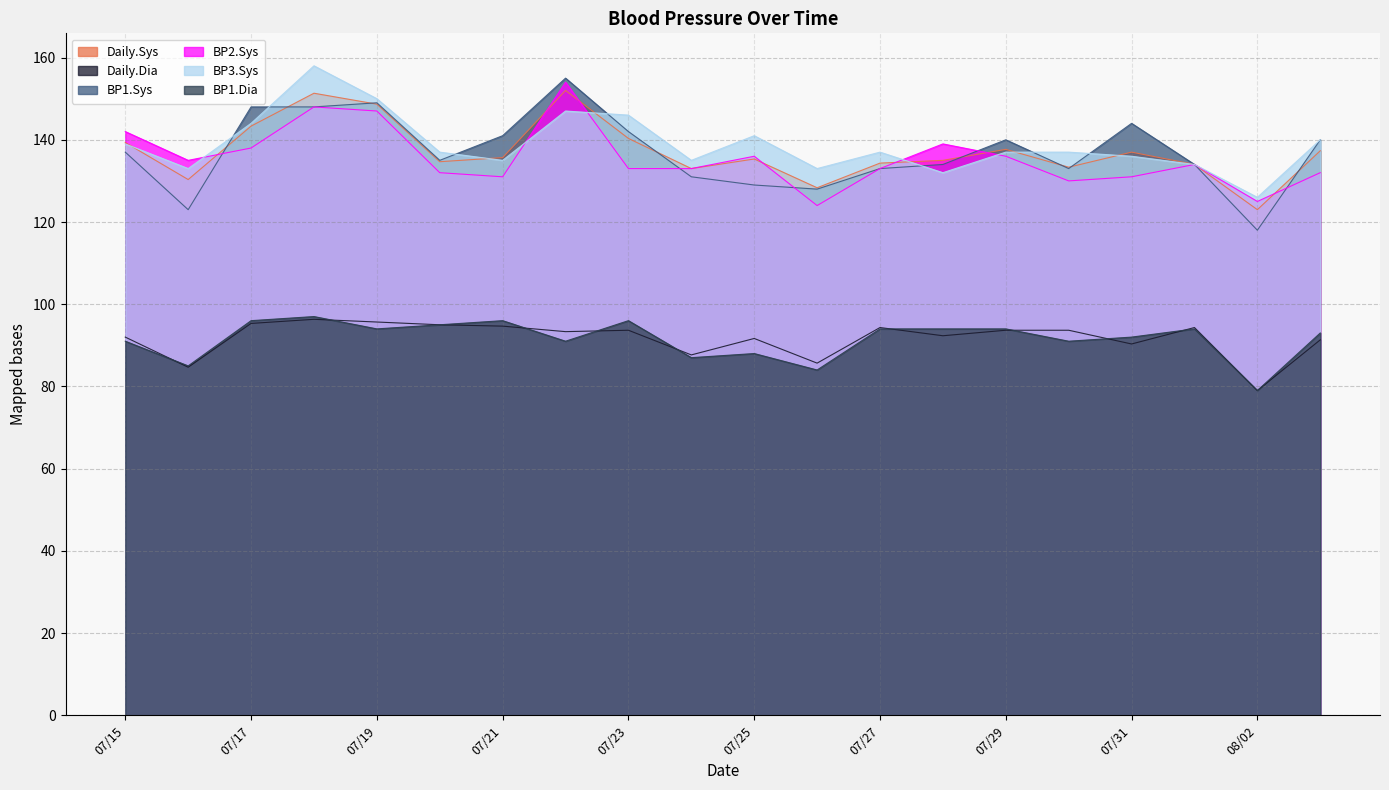

What is the spread (max minus min) of values at 08/02?

47.0